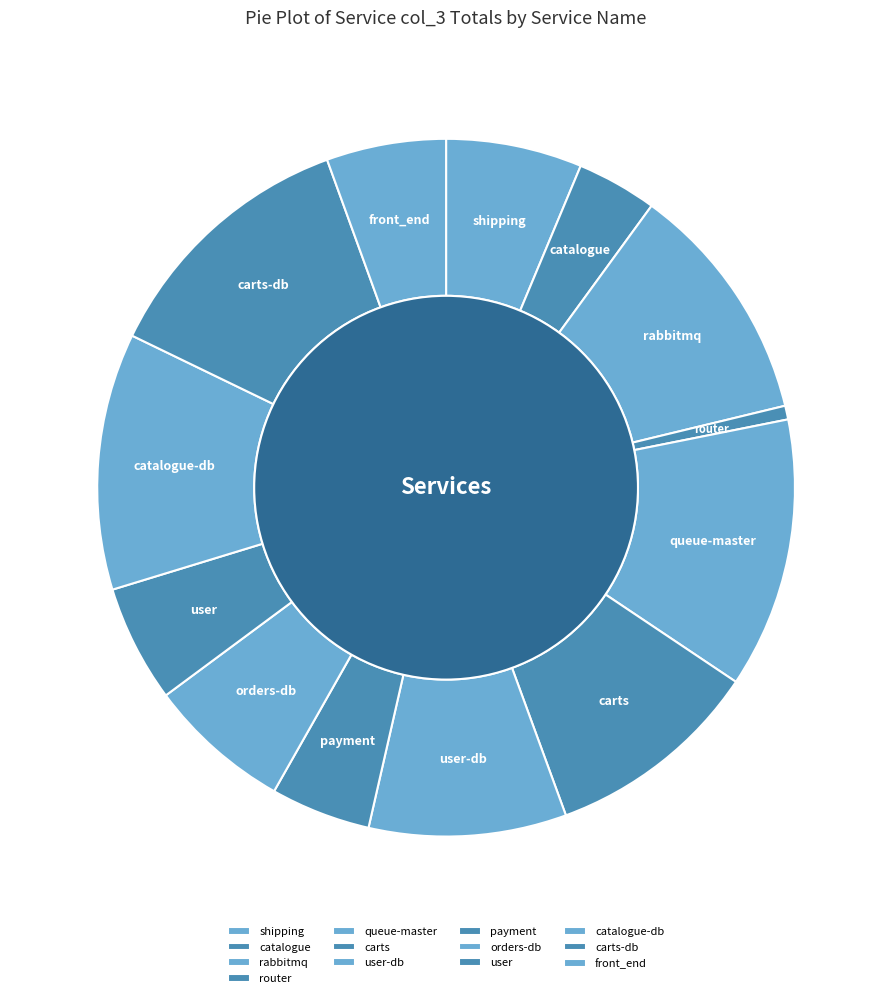

Is rabbitmq the majority of the pie?

No